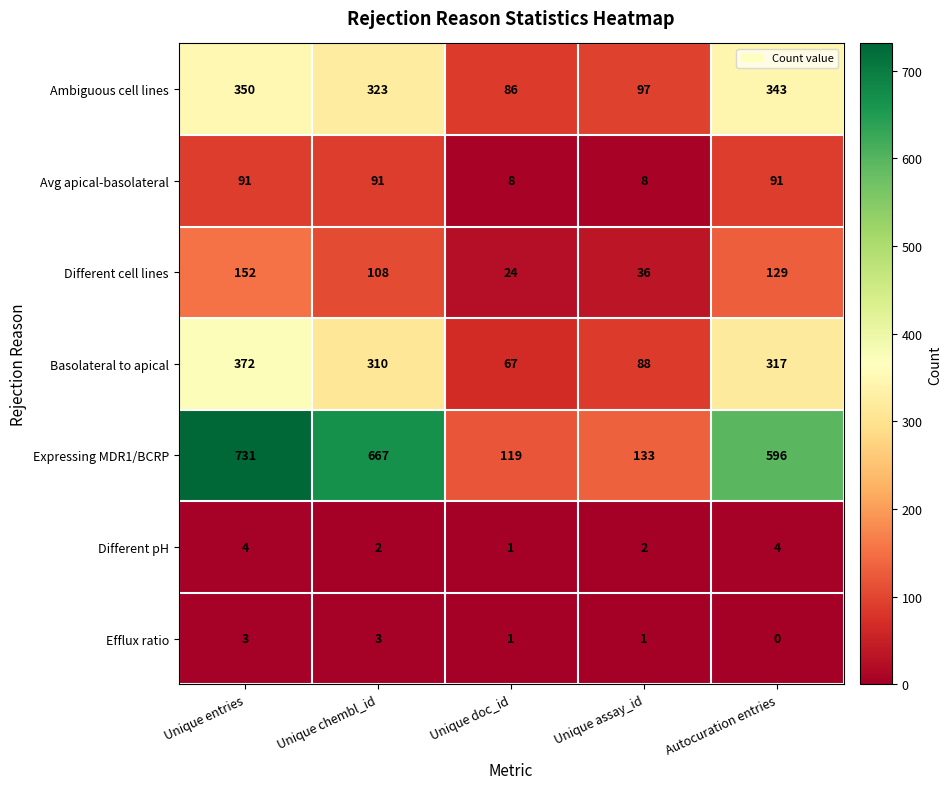

Is it true that Basolateral to apical equals 310 at Unique chembl_id?

True